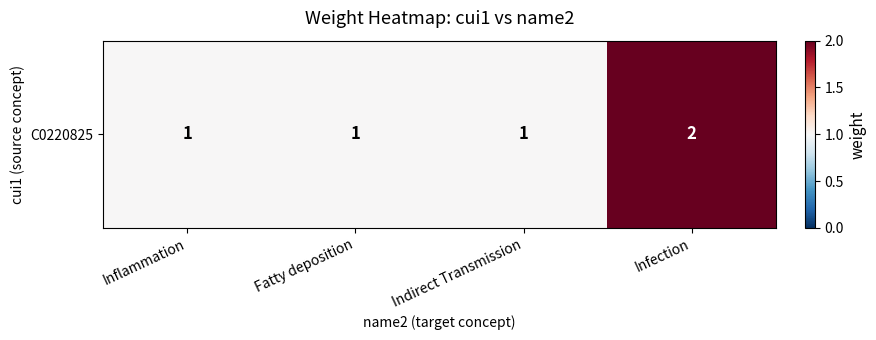

Reading right to left, transcribe all the data shown in this chart.

2	1	1	1